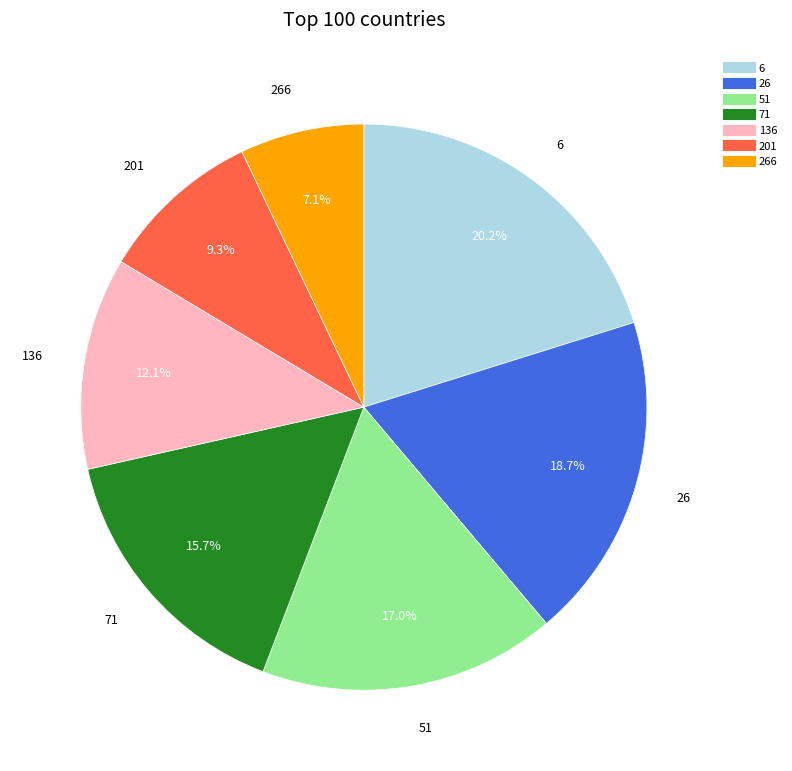

Is there a majority slice in this chart?

No